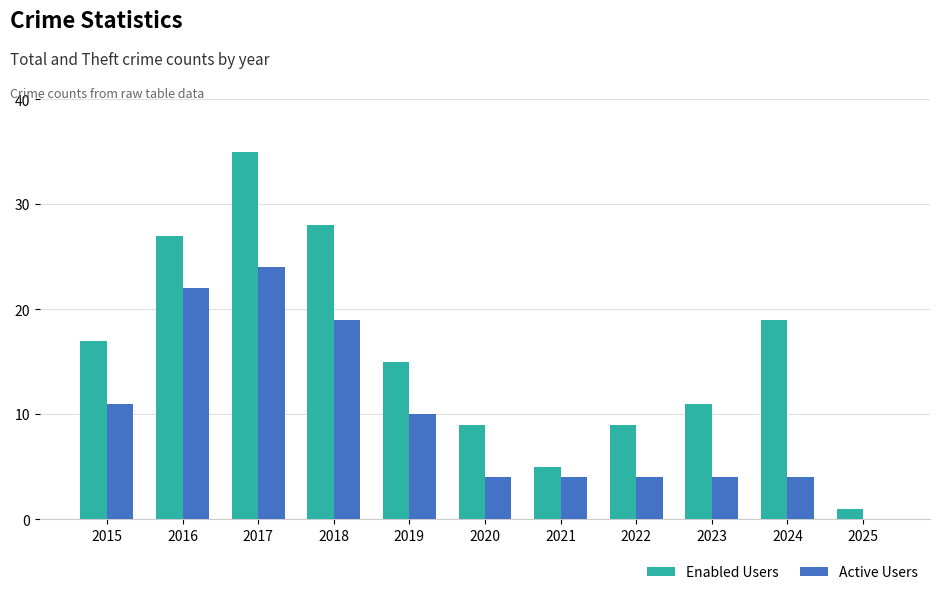

How many positive values does the Active Users series have?

10